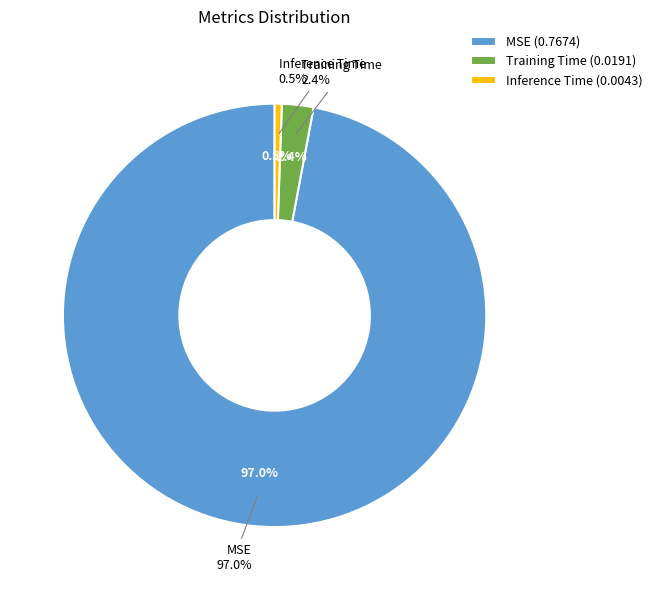

To the nearest percent, what portion does Inference Time represent?

1%